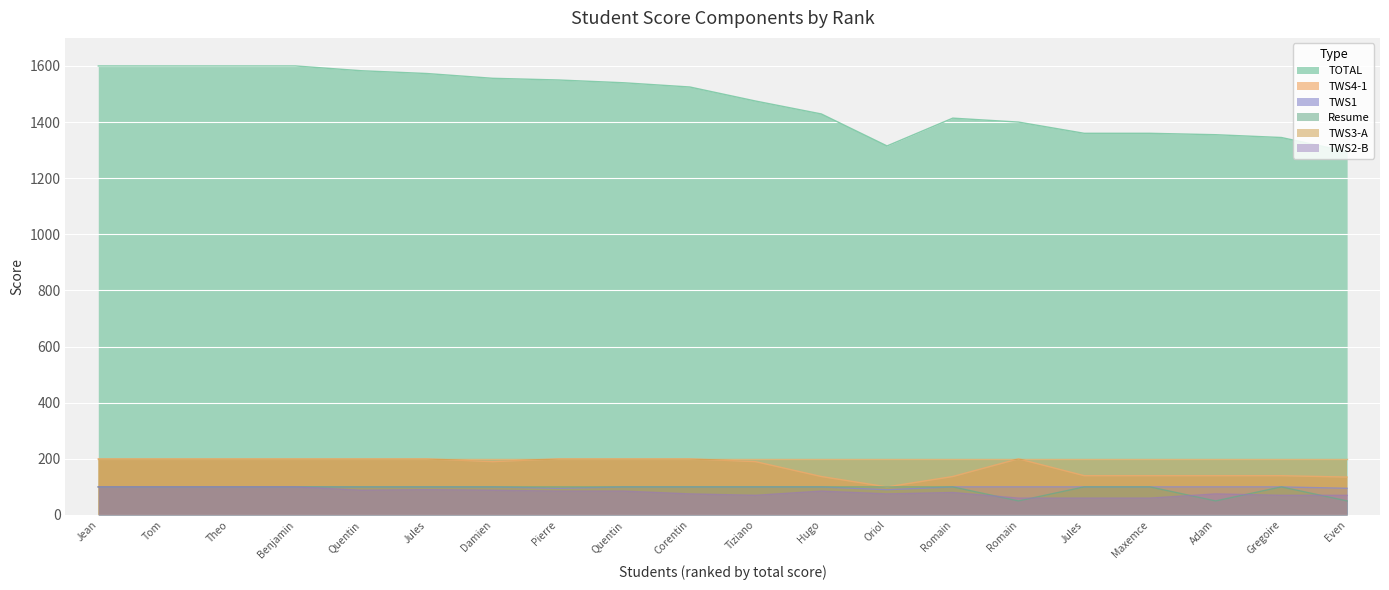

Is it true that TWS2-B equals 100 at Tom?

True